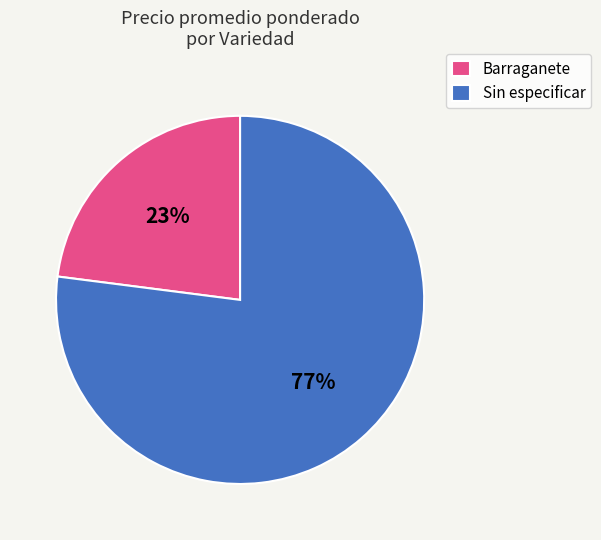

How many slices are in this pie chart?

2